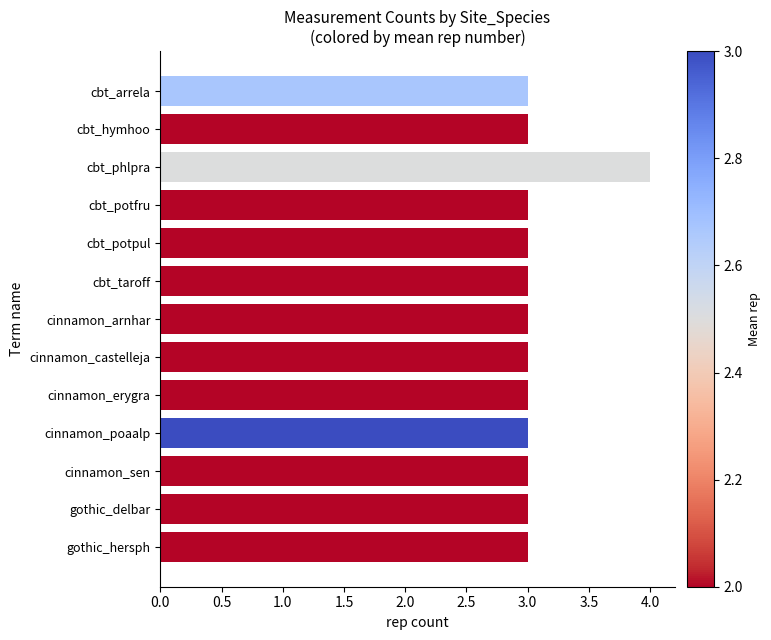

The value at cbt_taroff is 1. True or false?

False